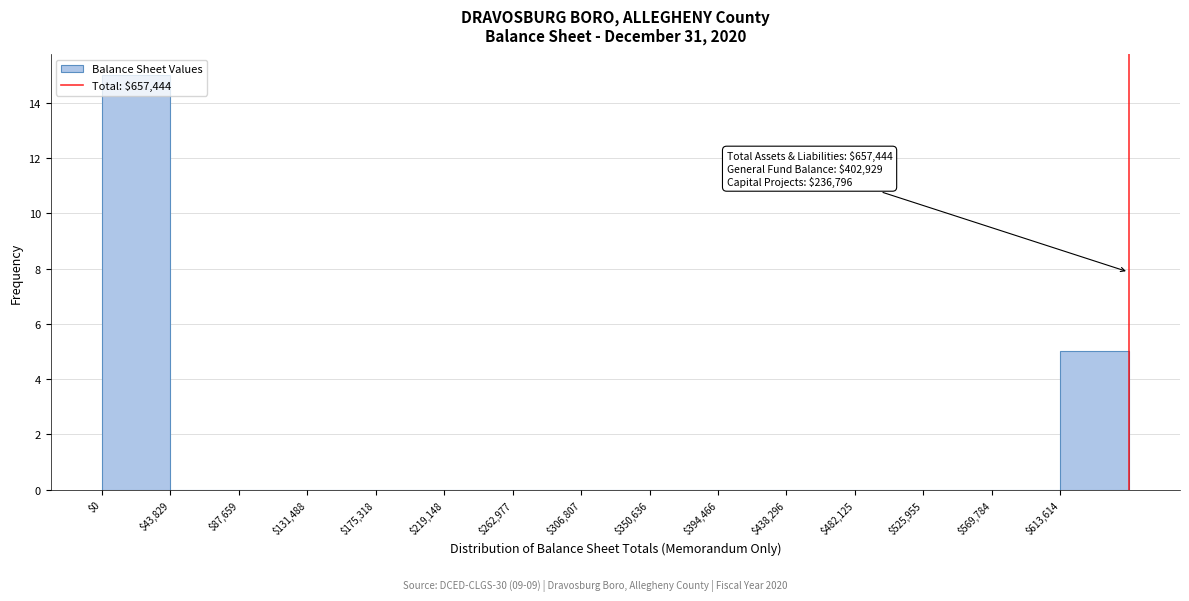

Over which range of the x-axis is the bar tallest?

0 to 45000